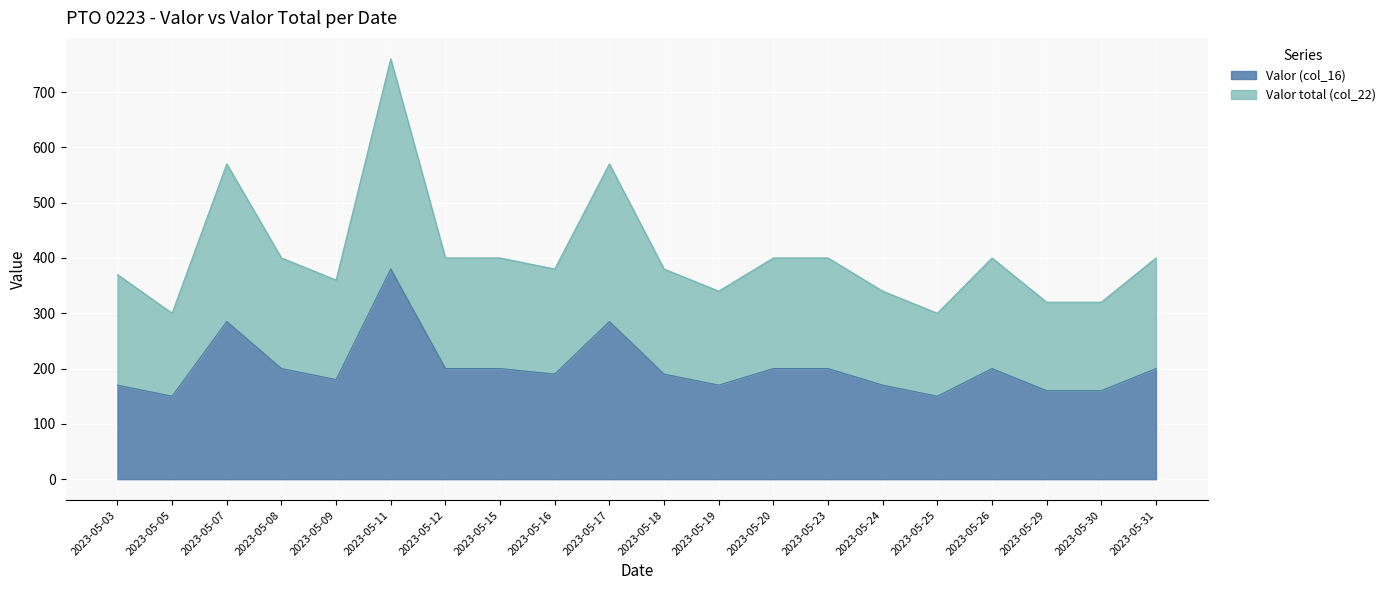

What is the approximate value of Valor (col_16) at 2023-05-09, to the nearest 5?

180